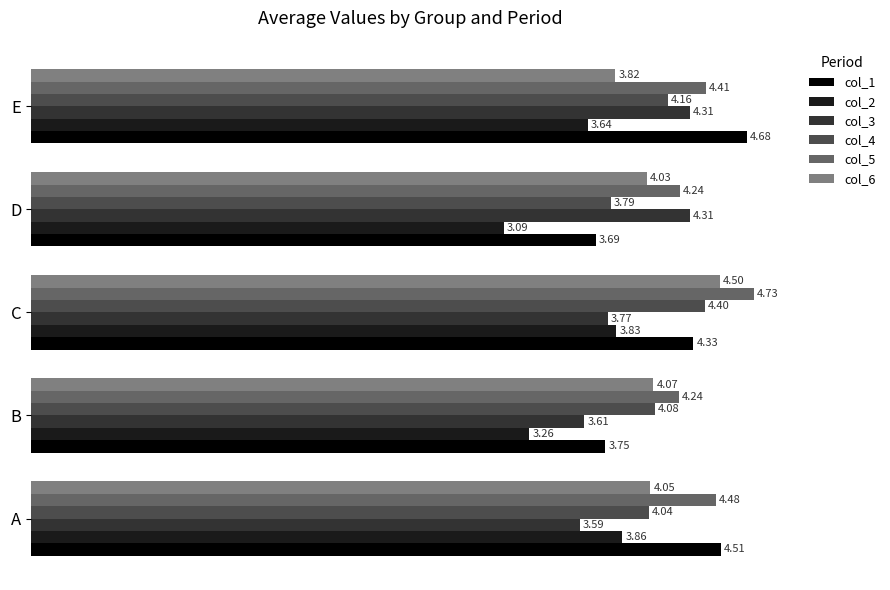

Which series has the largest total across all categories?

col_5